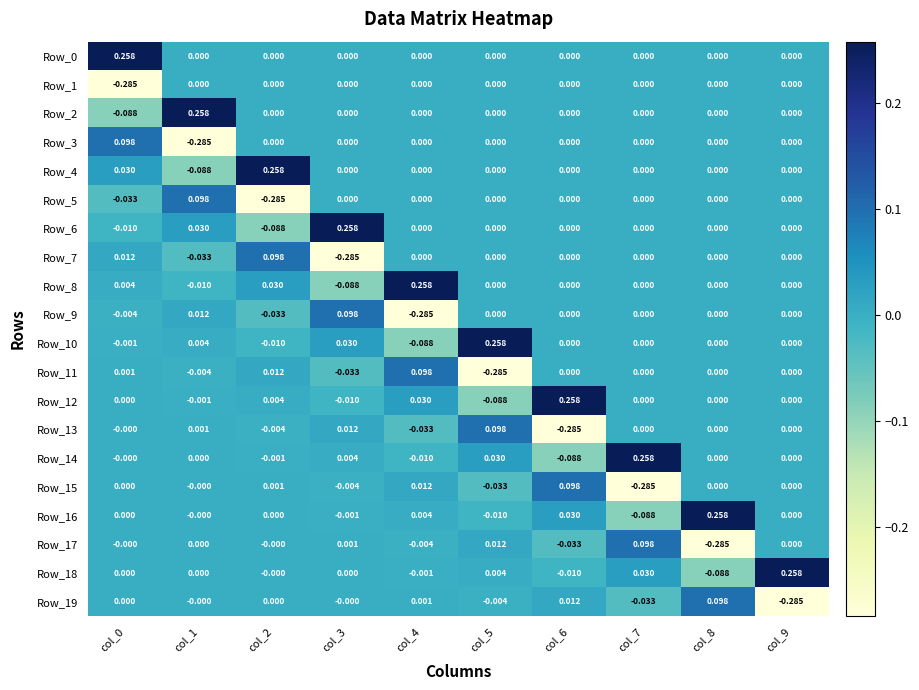

Is the value of Row_8 at col_1 greater than the value of Row_5 at col_9?

No